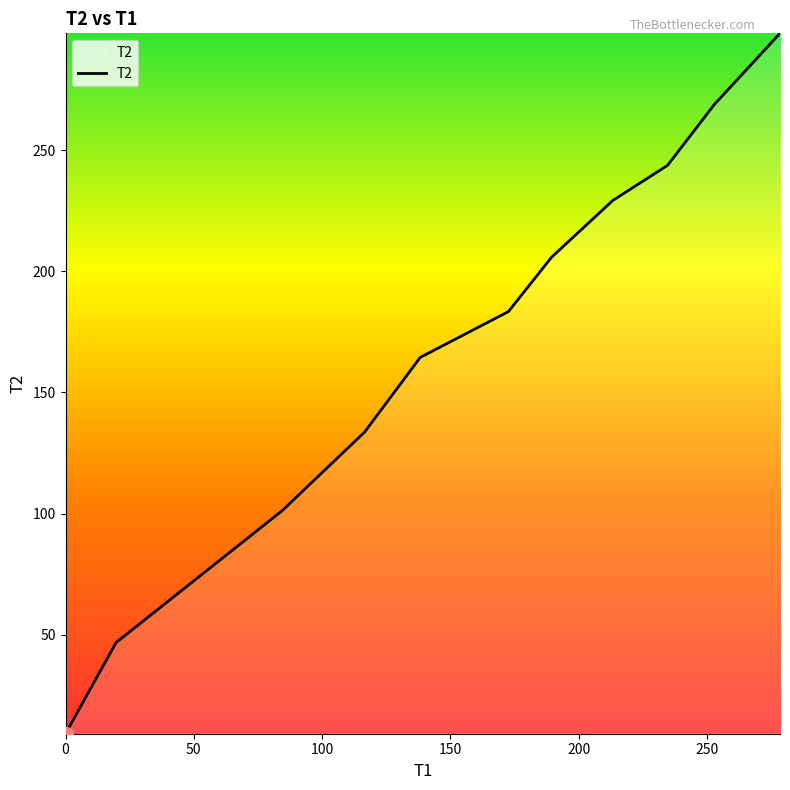

What is the greatest value displayed?

298.2